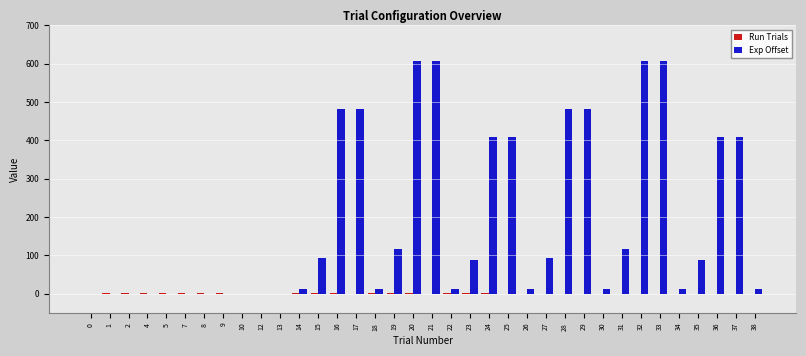

Which series has the largest total across all categories?

Exp Offset